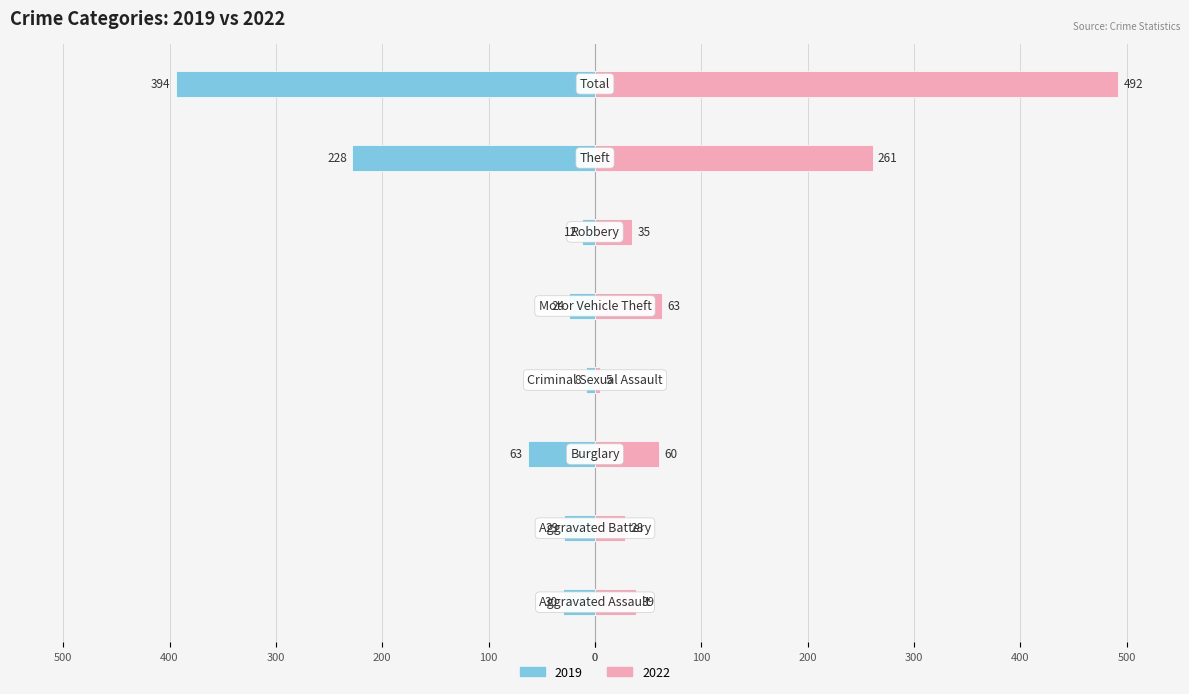

True or false: 2022 has a value of 9 at Criminal Sexual Assault.

False